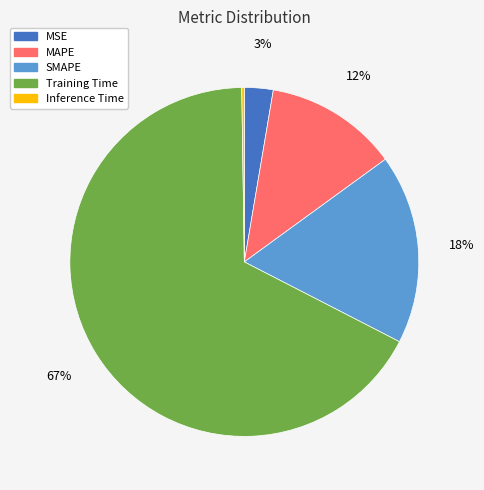

To the nearest percent, what is the difference between the largest and smallest slice percentages?

67%